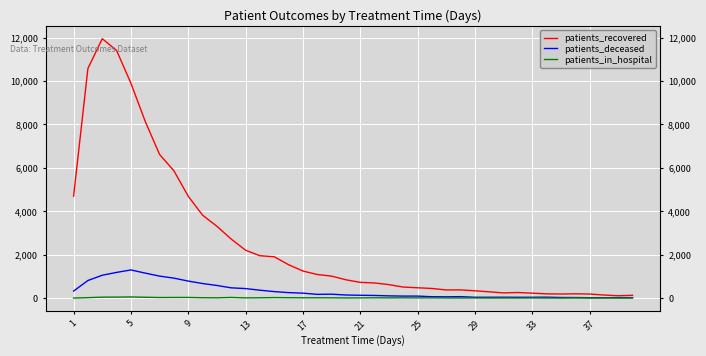

True or false: patients_recovered has more than 1 interior local peaks.

True